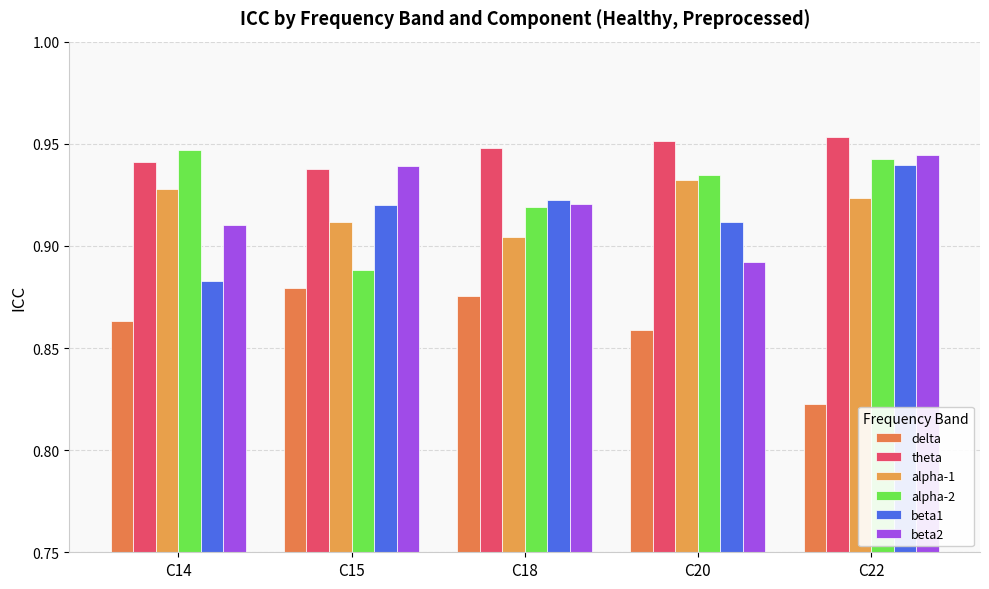

What is the difference between the maximum and minimum values in the alpha-2 series?

0.1